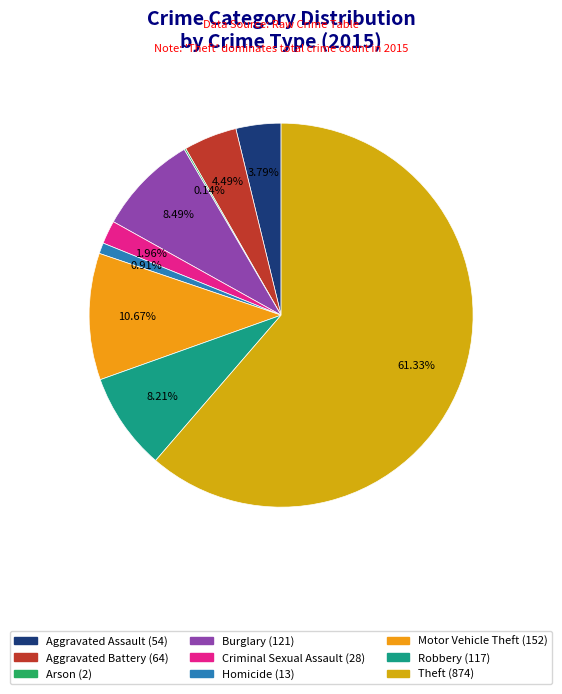

How many segments does this pie chart have?

9